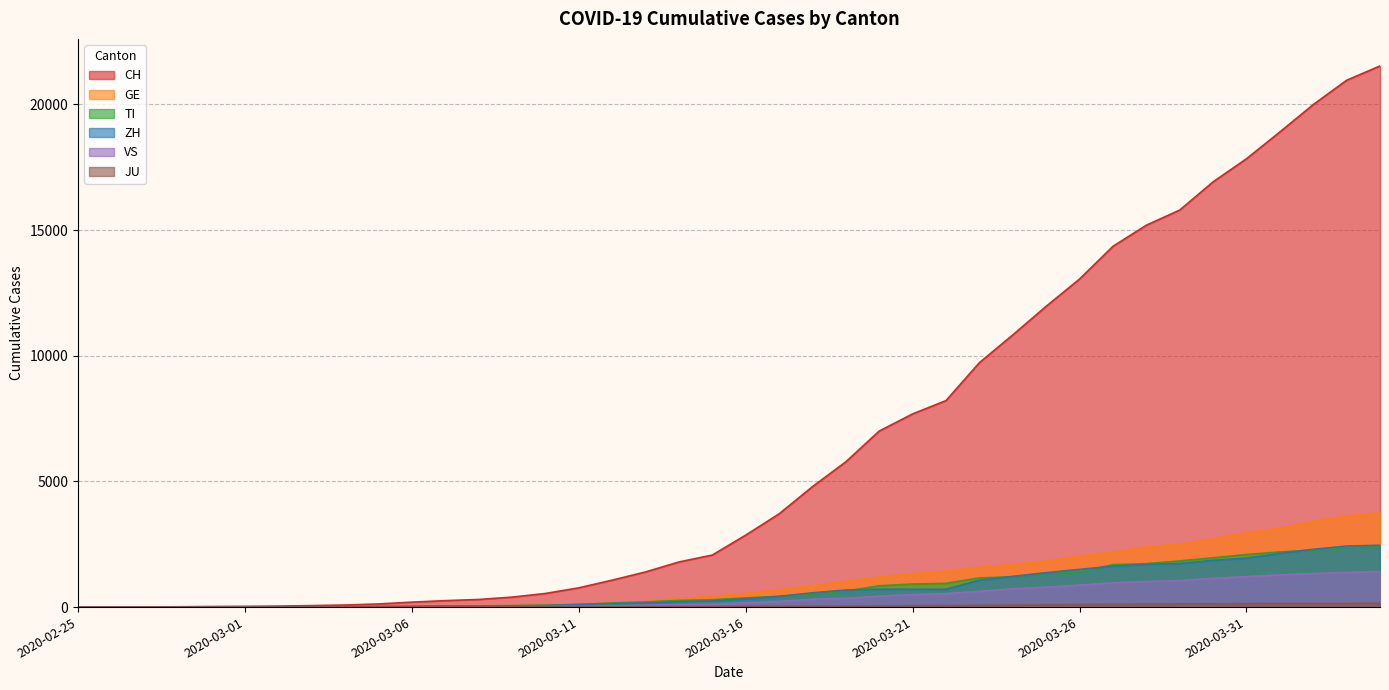

Is it true that GE equals 10 at 2020-03-02?

True